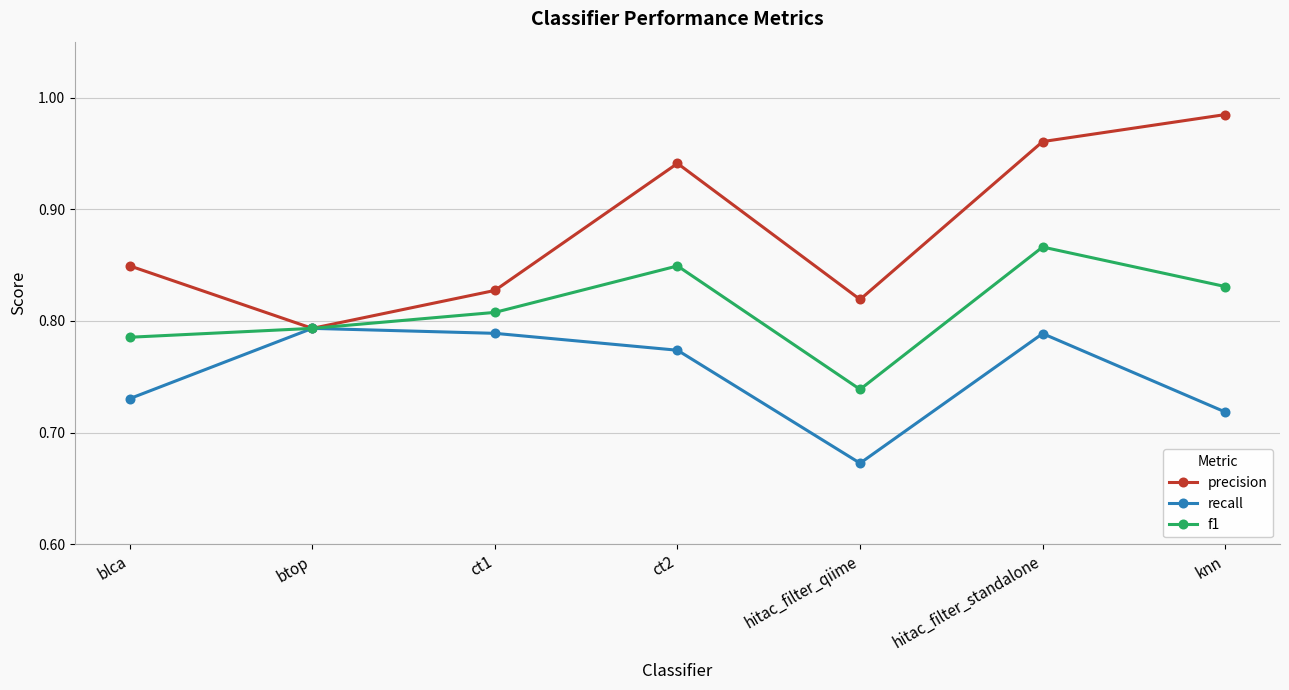

What is the label of the 5th point from the left?

hitac_filter_qiime